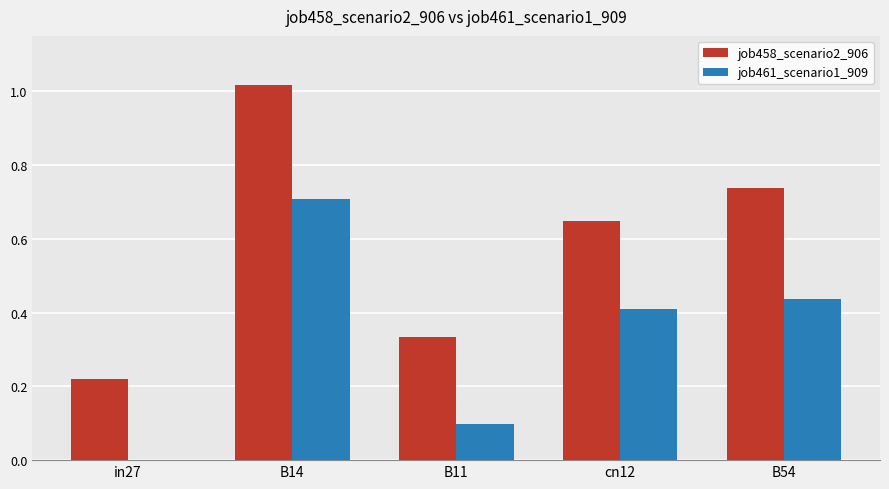

Is it true that job461_scenario1_909 equals 1.0 at B14?

False